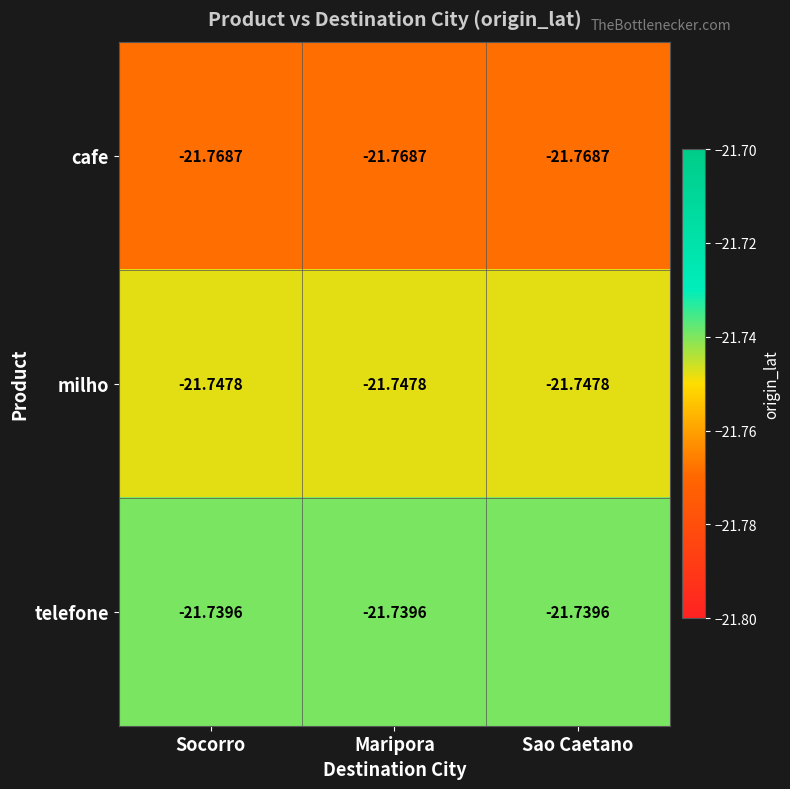

Is the value of telefone at Socorro greater than the value of milho at Sao Caetano?

Yes